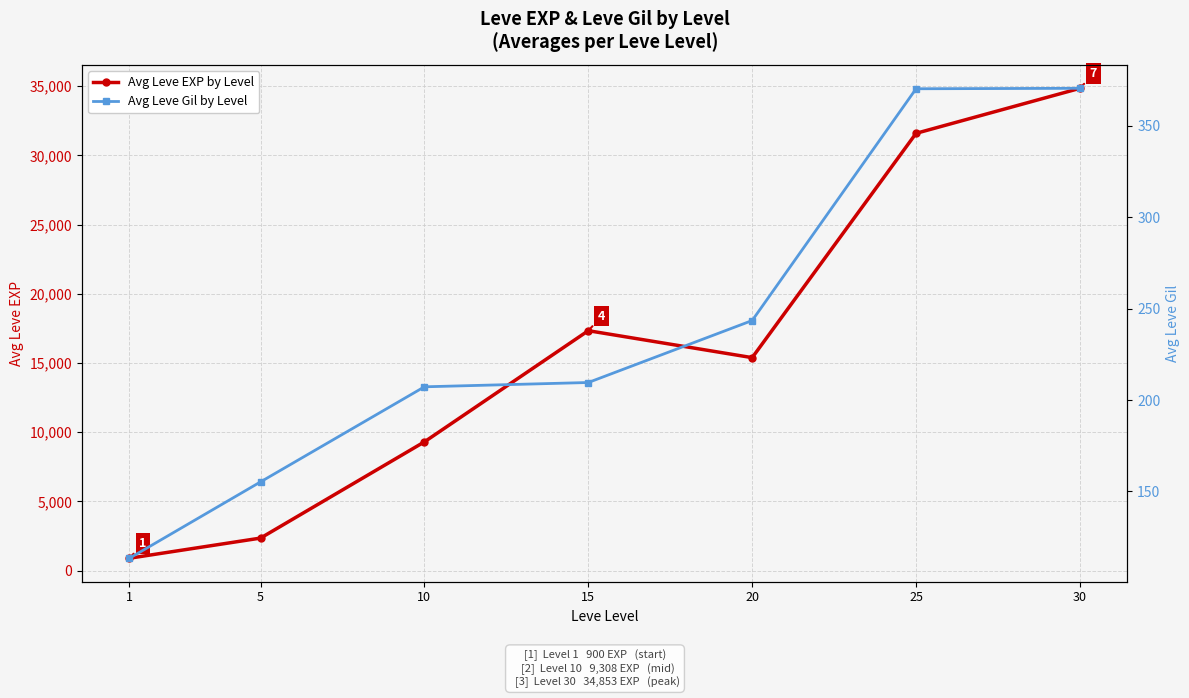

What is the total value across all series at 15?

17549.6